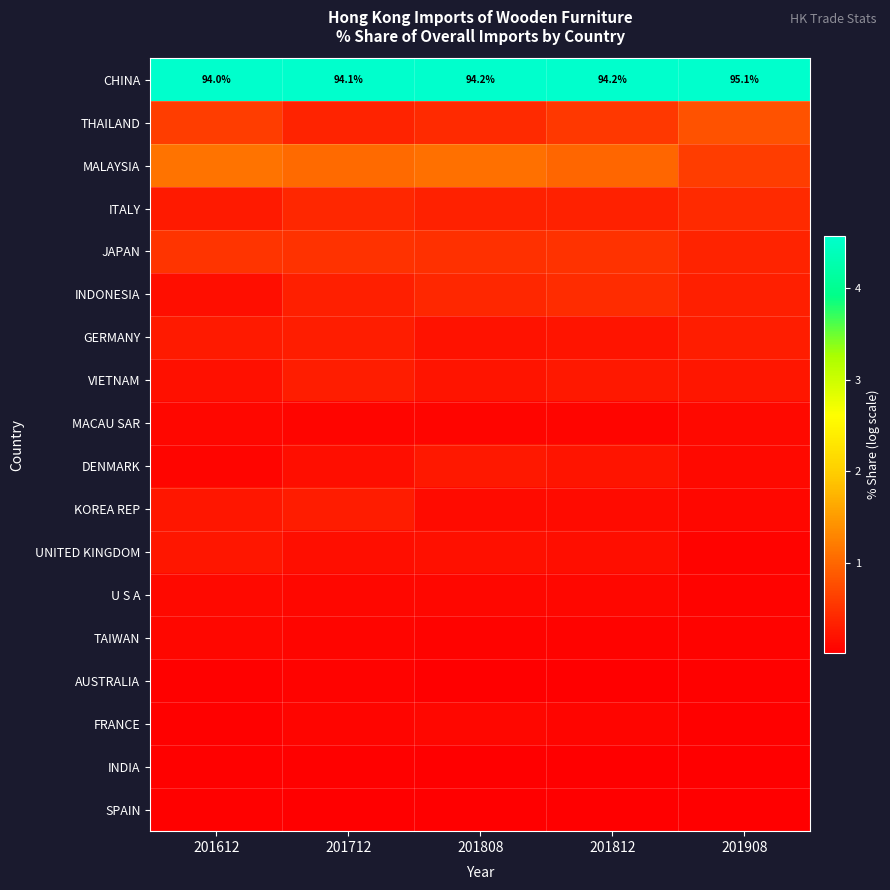

Count the AUSTRALIA values in the range 0 to 1.

5